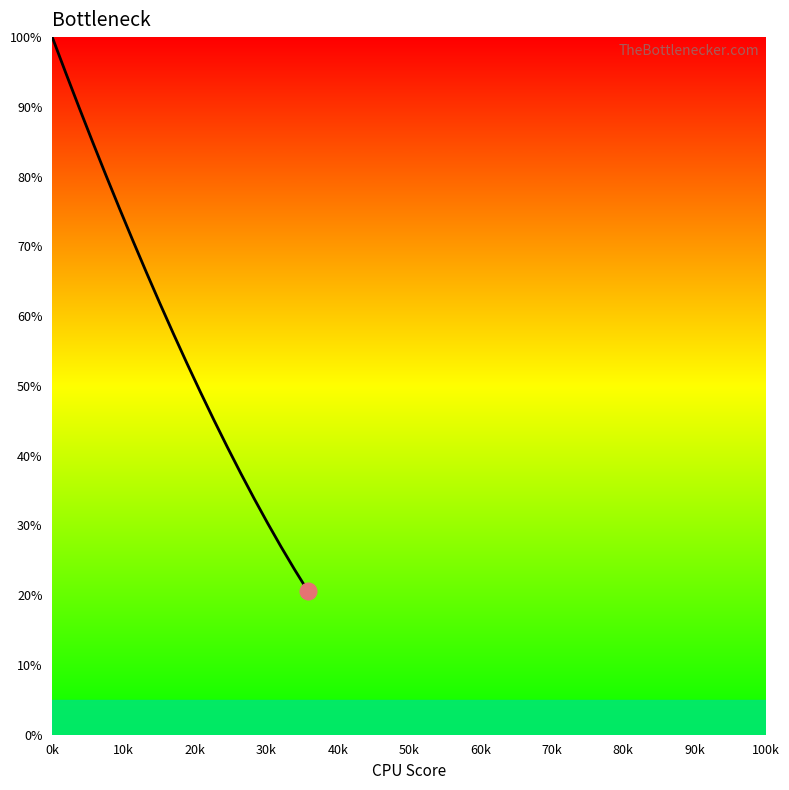

Reading right to left, list all the values displayed in this chart.

20.5	23.7	26.9	30.3	33.8	37.5	41.2	45.1	49.1	53.2	57.5	61.8	66.2	70.8	75.4	80.1	85.0	89.9	94.9	100.0